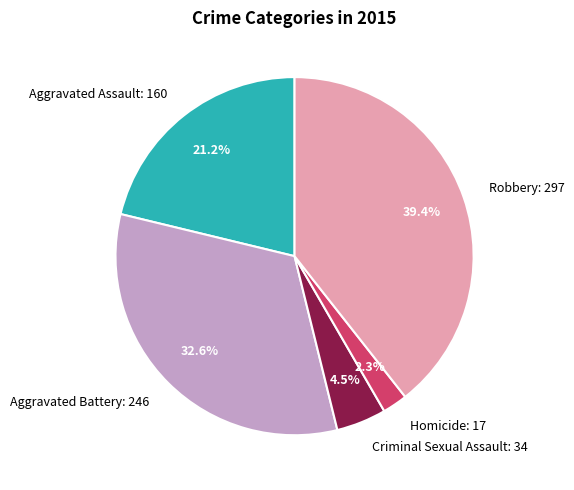

Between Aggravated Assault and Aggravated Battery, which is larger?

Aggravated Battery